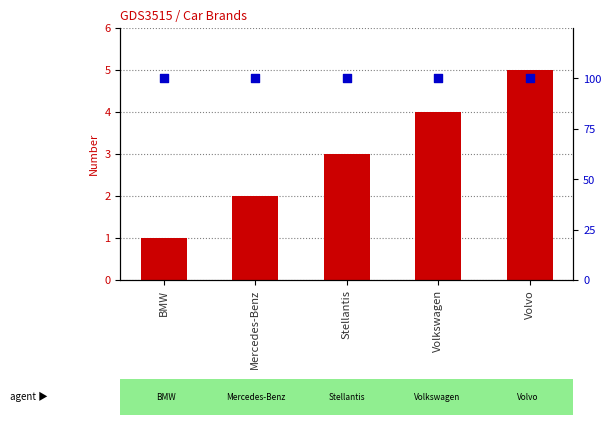

What is the total value across all series at BMW?

101